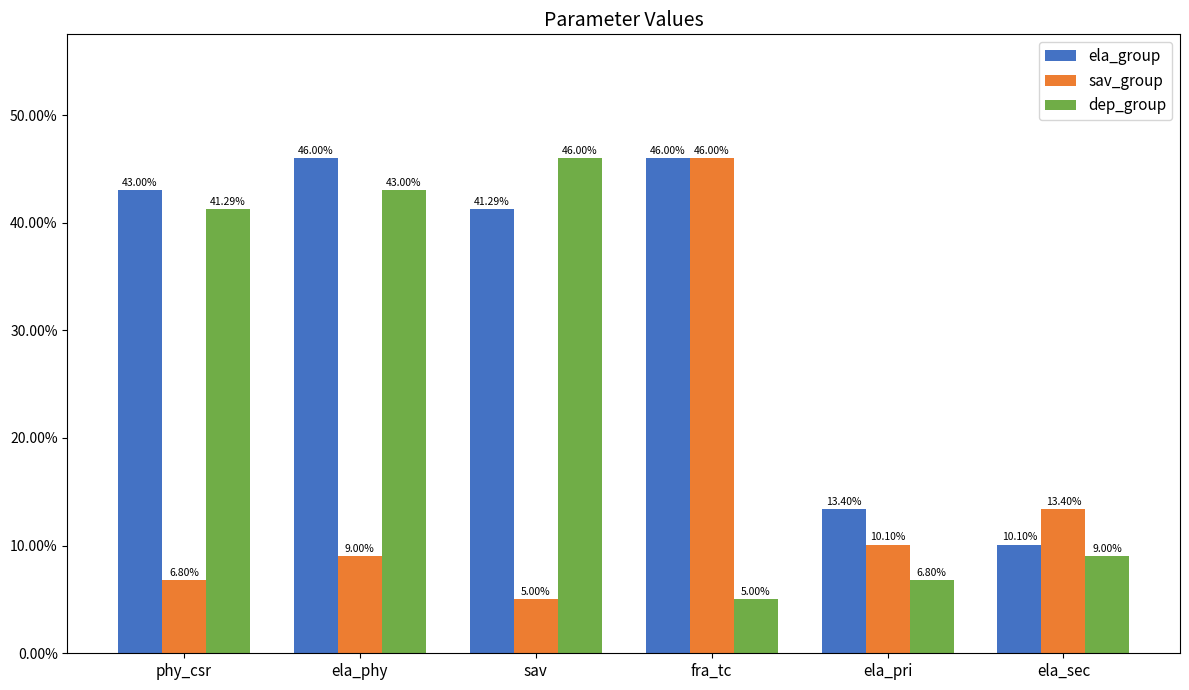

What is the value of the sav_group bar at the 2nd from the left?

0.1